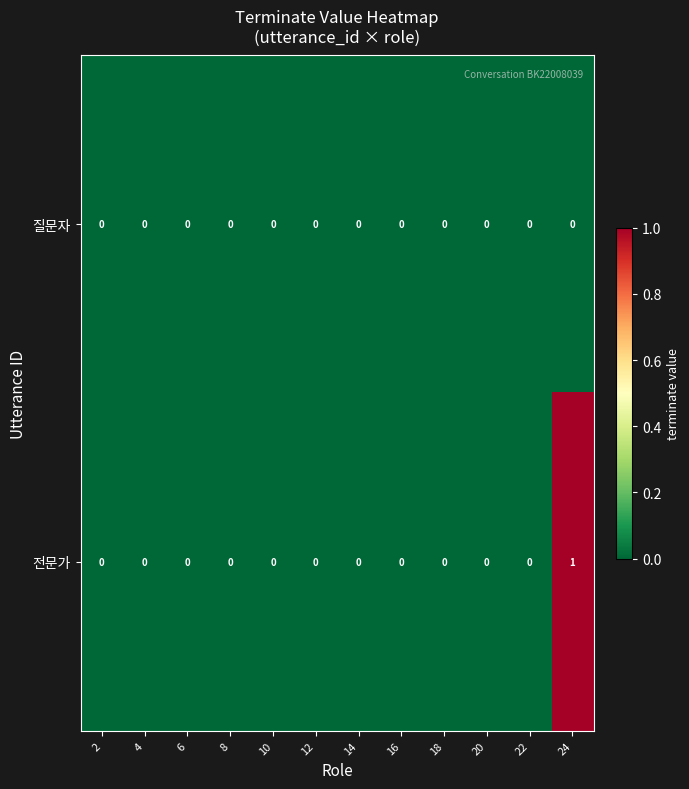

How many categories are shown in the chart?

12